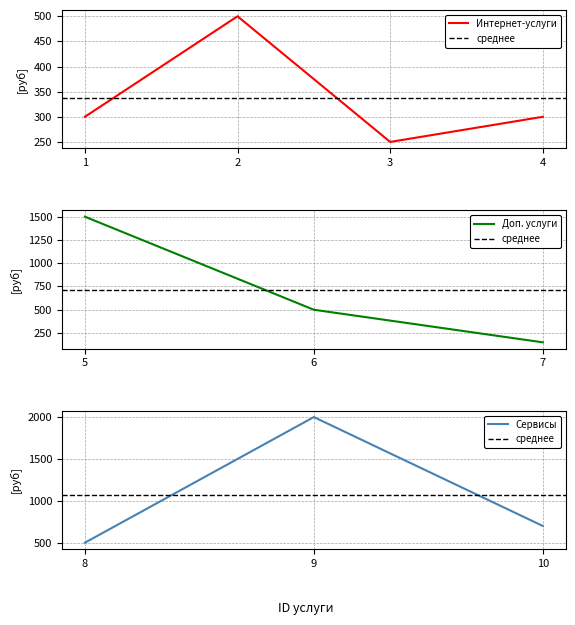

Reading right to left, extract all data points from this chart.

700	2000	500	150	500	1500	300	250	500	300